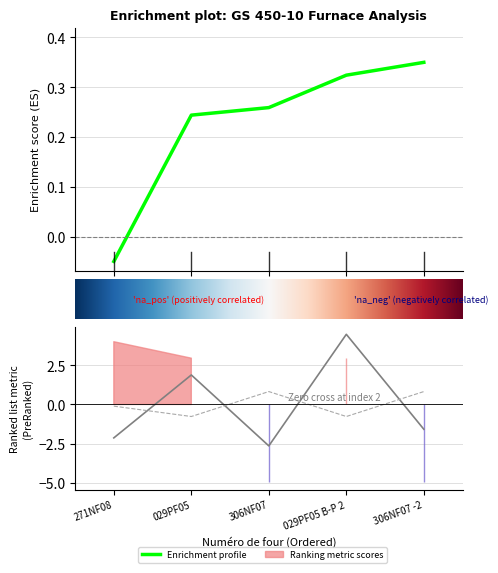

At which label does Moyenne allongement [%] first exceed -1?

029PF05